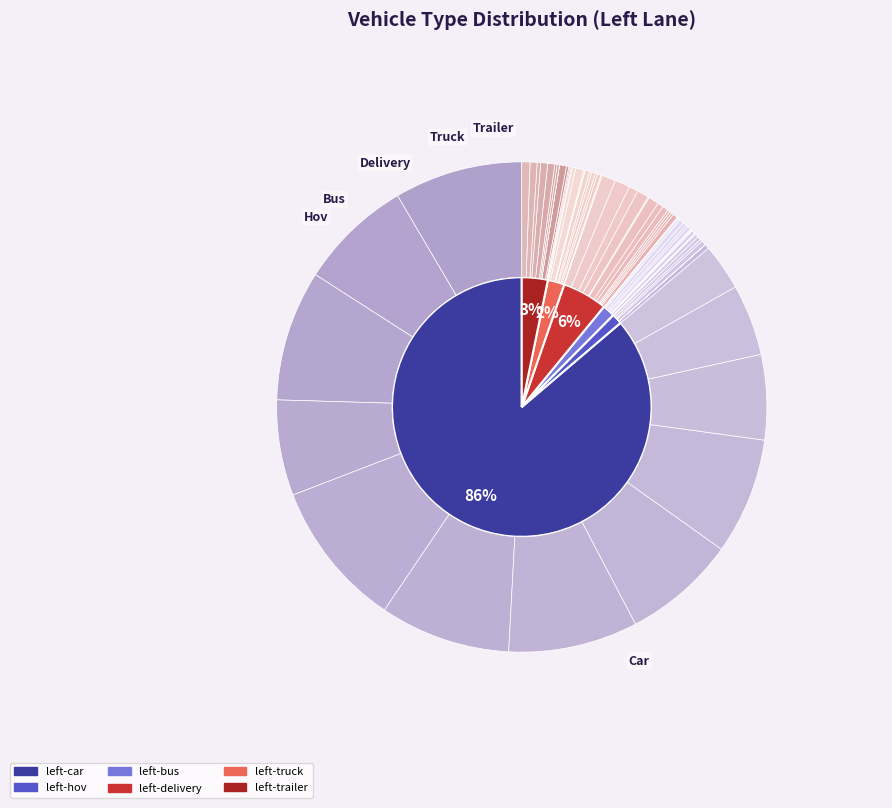

To the nearest percent, what is the average slice percentage?

8%